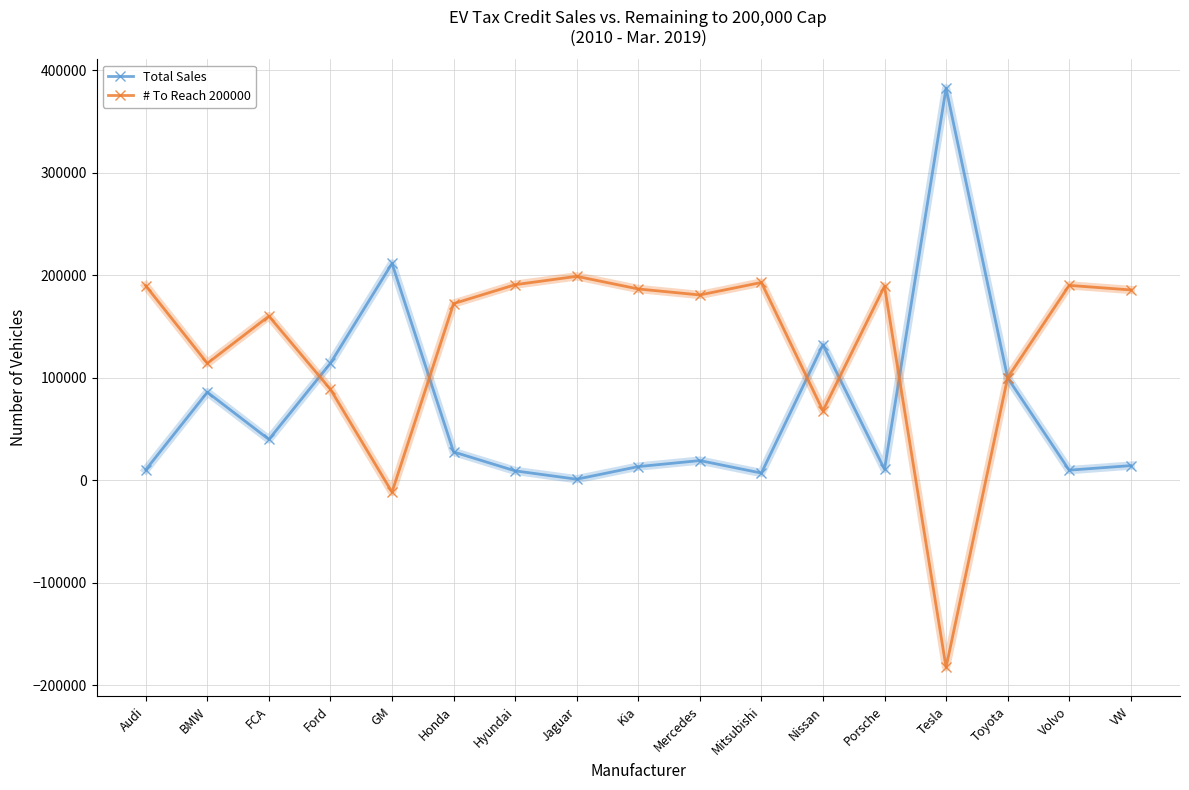

What is the total value across all series at Nissan?

200000